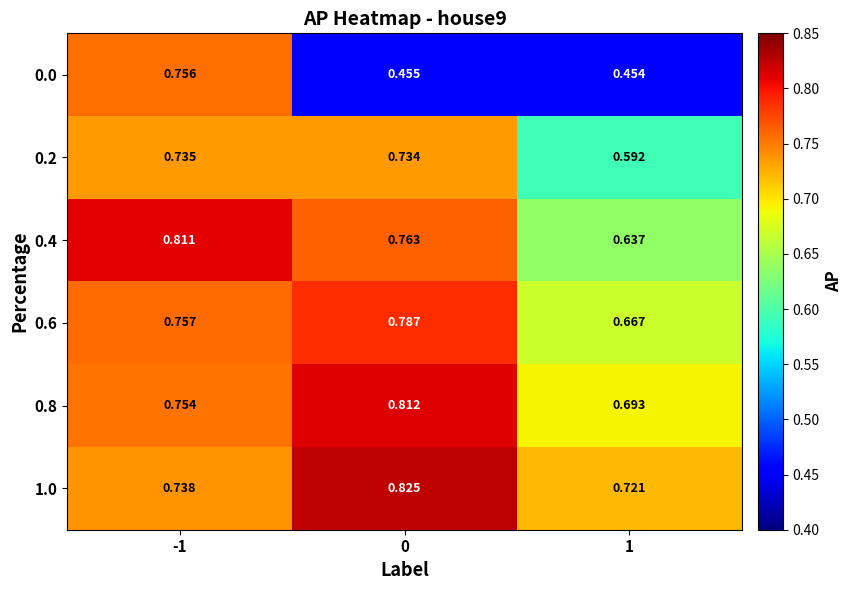

Is the value of 0.0 at 0 greater than the value of 0.6 at 0?

No